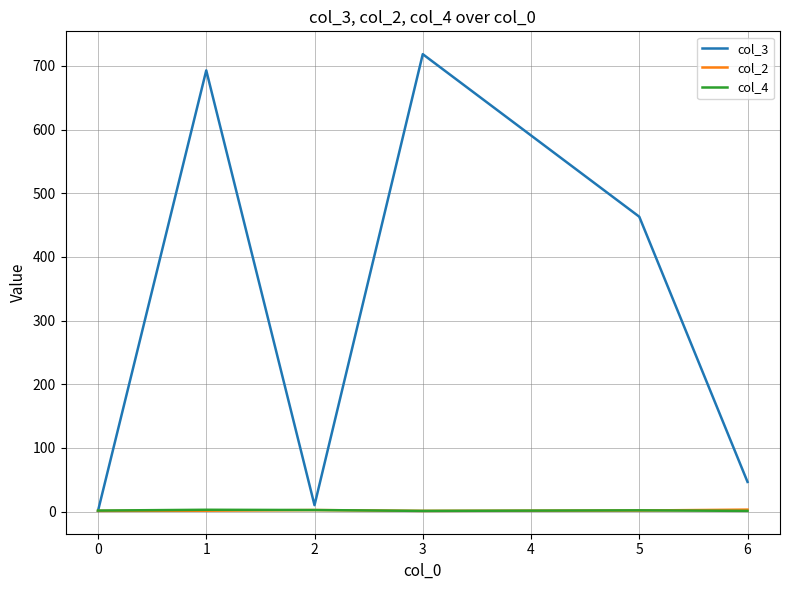

What is the greatest value displayed?

718.5